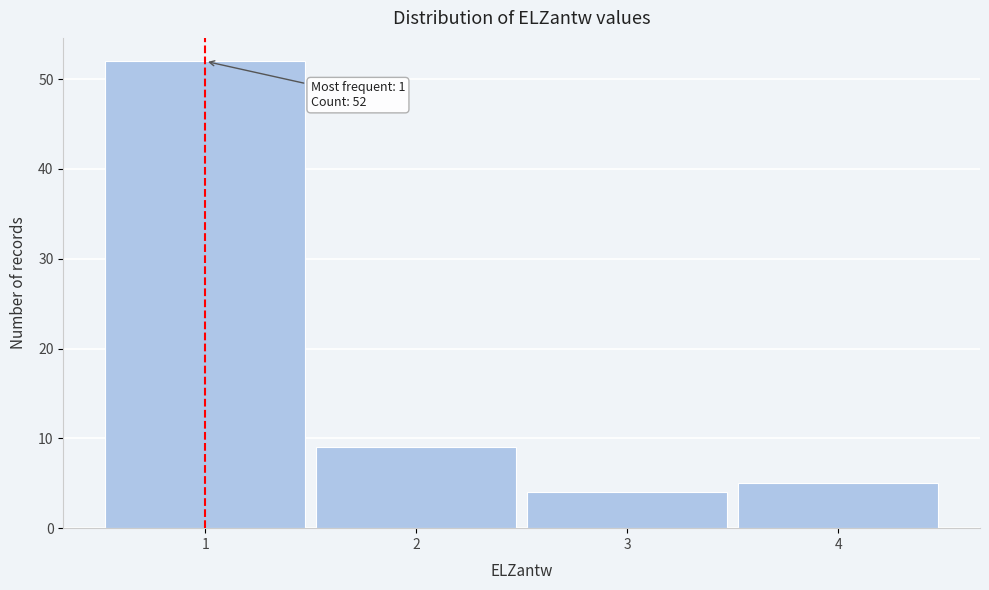

Over which range of the x-axis is the bar tallest?

0.5 to 1.5